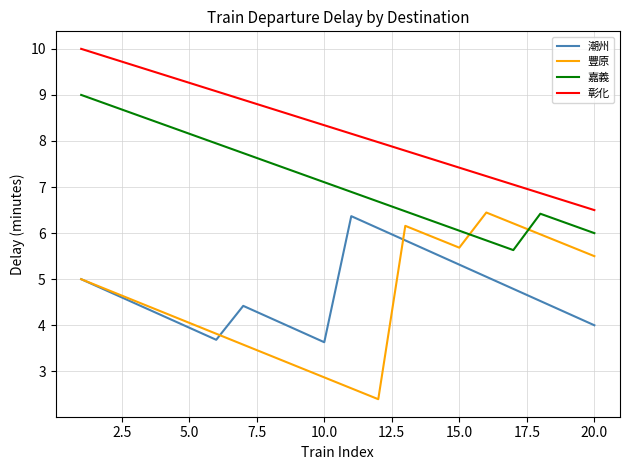

Reading left to right, what are all the values shown in this chart?

潮州: 5.0	4.7	4.5	4.2	3.9	3.7	4.4	4.2	3.9	3.6	6.4	6.1	5.8	5.6	5.3	5.1	4.8	4.5	4.3	4.0
豐原: 5.0	4.8	4.5	4.3	4.1	3.8	3.6	3.3	3.1	2.9	2.6	2.4	6.2	5.9	5.7	6.4	6.2	6.0	5.7	5.5
嘉義: 9.0	8.8	8.6	8.4	8.2	7.9	7.7	7.5	7.3	7.1	6.9	6.7	6.5	6.3	6.1	5.8	5.6	6.4	6.2	6.0
彰化: 10.0	9.8	9.6	9.4	9.3	9.1	8.9	8.7	8.5	8.3	8.2	8.0	7.8	7.6	7.4	7.2	7.1	6.9	6.7	6.5